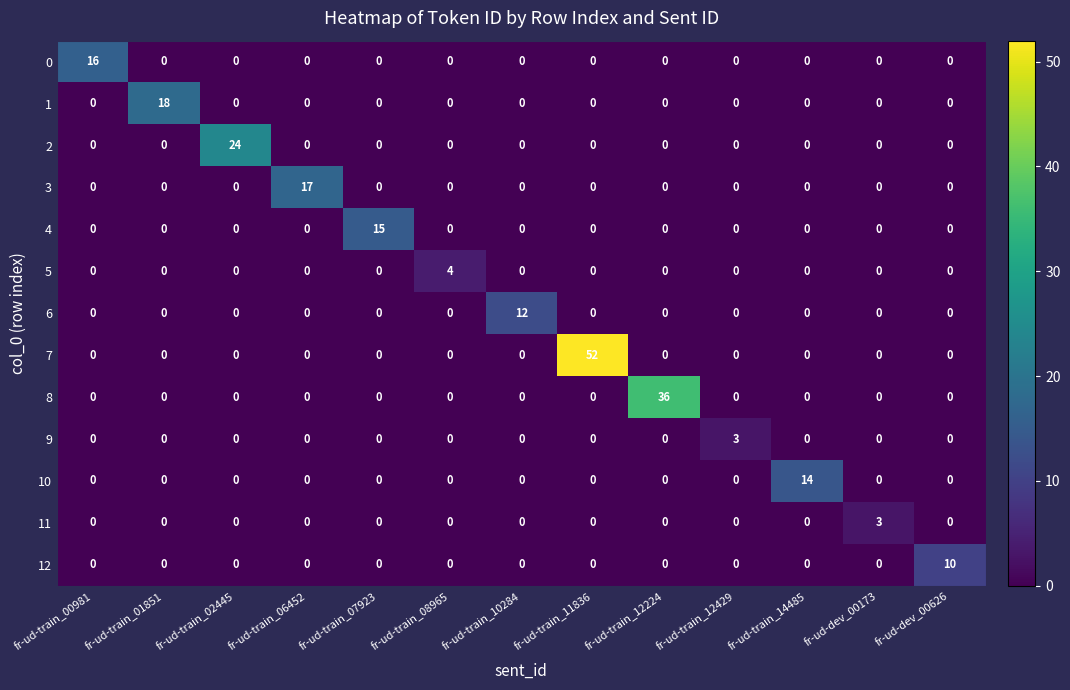

What is the total value across all series at fr-ud-dev_00626?

10